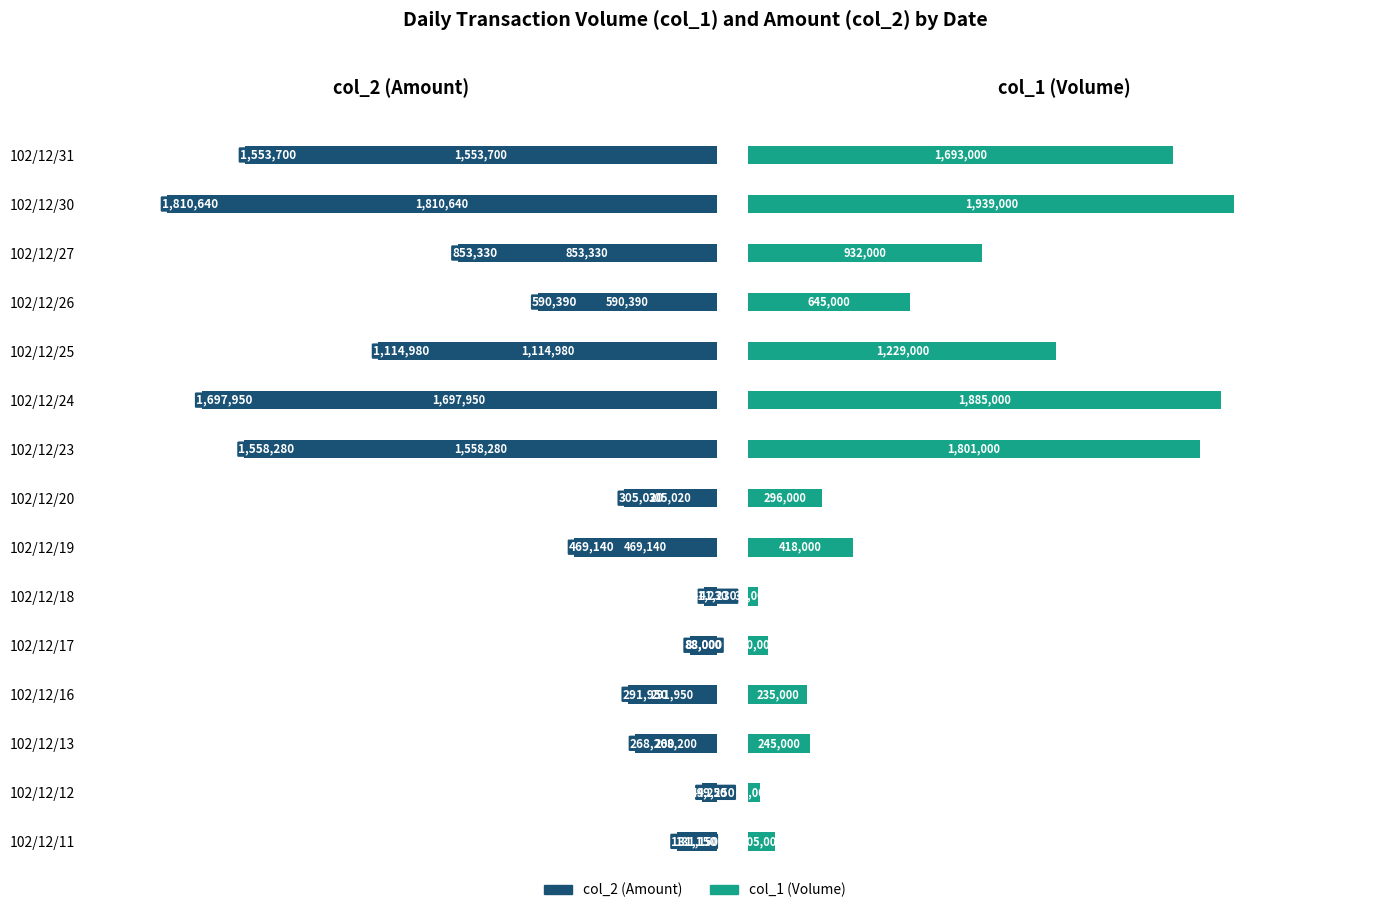

Which series has the largest range (max minus min)?

col_1 (Volume)